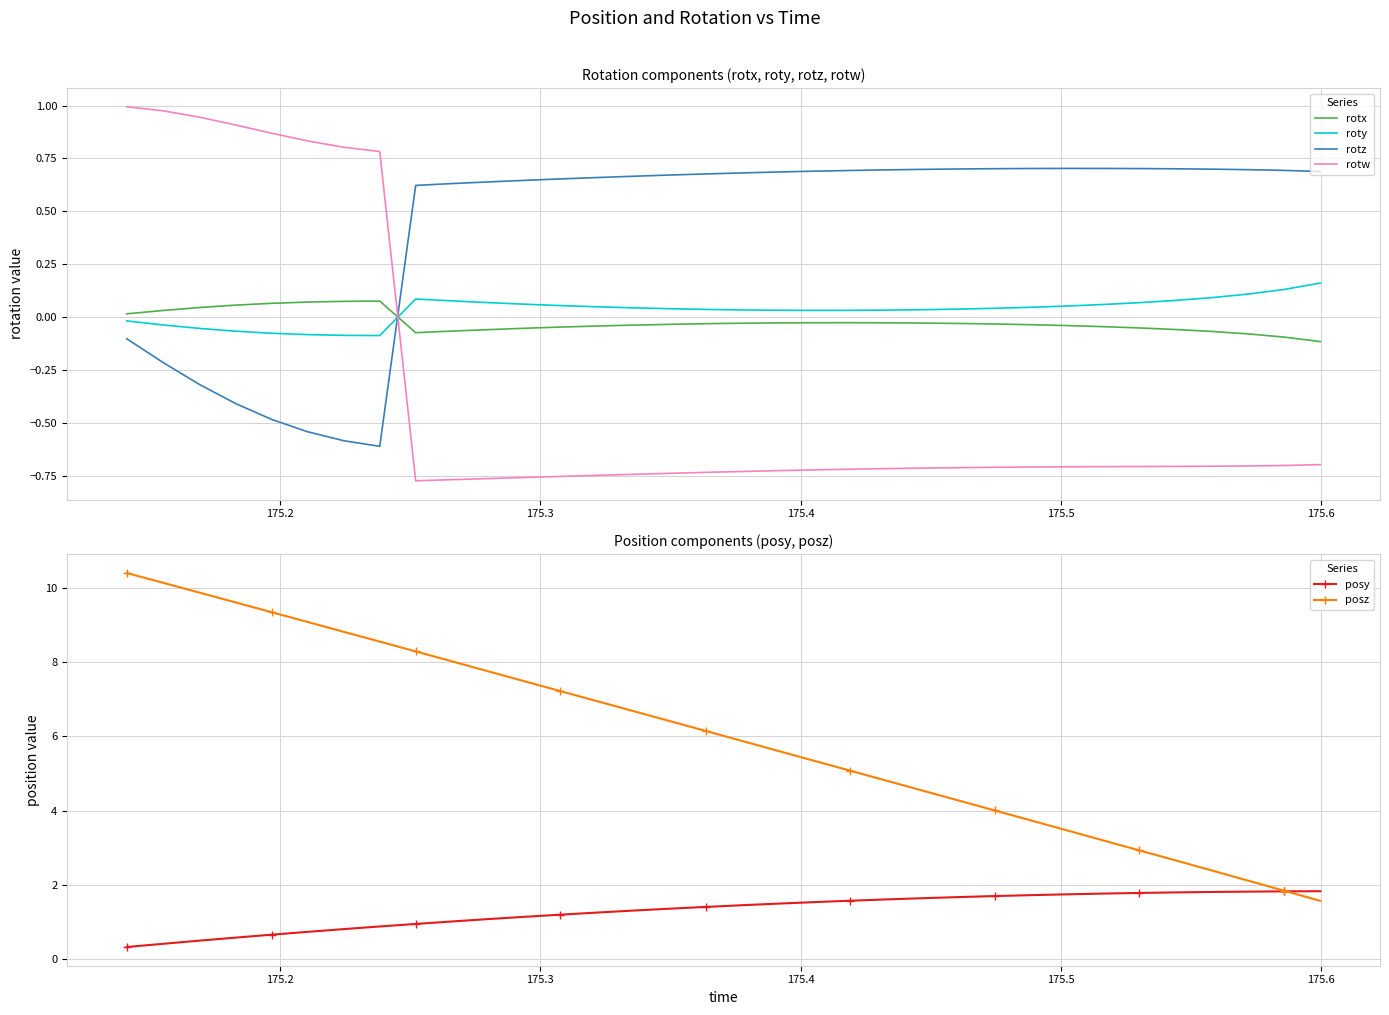

After their last crossing, which series has the higher values: roty or rotz?

rotz